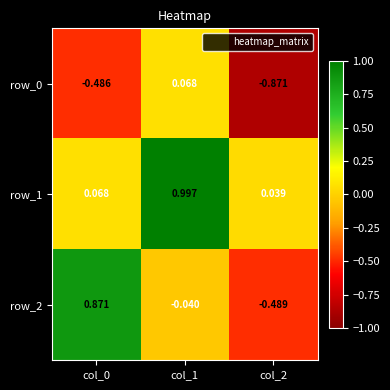

True or false: row_2 has a value of 1.3 at col_0.

False